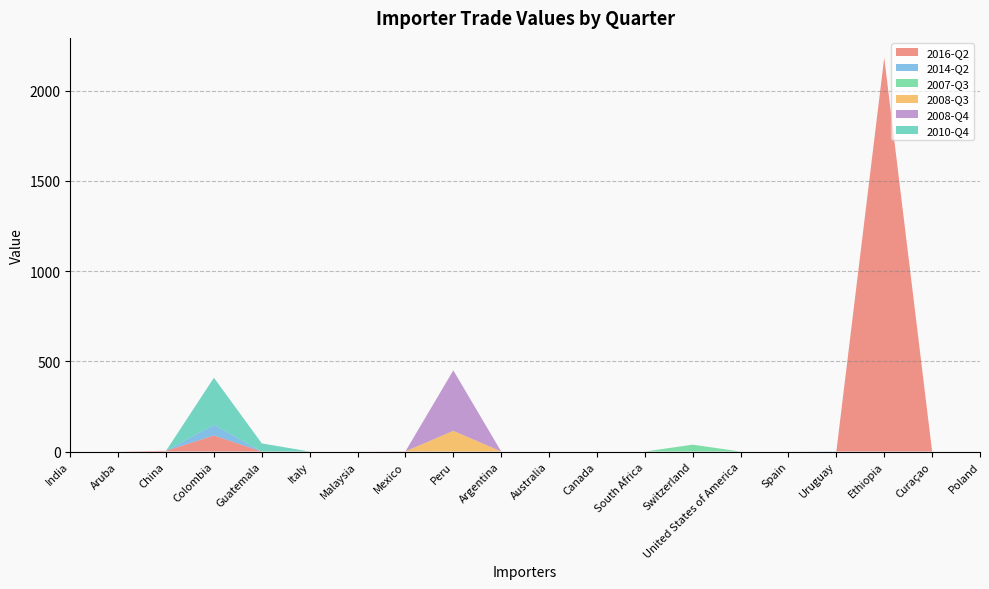

Reading right to left, extract all data points from this chart.

2016-Q2: 0	0	2184	0	0	0	0	0	0	0	0	0	1	0	0	0	89	4	0	0
2014-Q2: 0	0	0	1	0	0	0	0	0	0	0	0	0	0	0	0	59	0	0	0
2007-Q3: 0	0	0	0	0	0	38	0	0	0	0	0	0	0	0	0	0	0	0	0
2008-Q3: 0	0	0	0	0	0	0	0	0	0	0	115	0	0	0	0	0	0	0	0
2008-Q4: 0	0	0	0	0	0	0	0	0	0	0	335	0	0	0	0	0	0	0	0
2010-Q4: 0	0	0	0	0	0	0	0	0	0	0	0	0	0	0	45	261	0	0	0